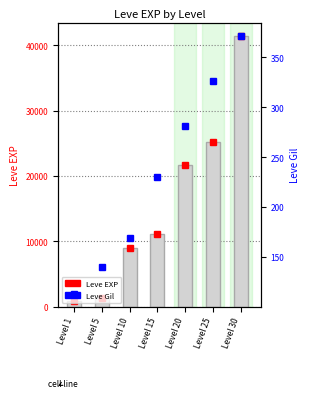

The Leve EXP series shows 800 at Level 1. True or false?

True